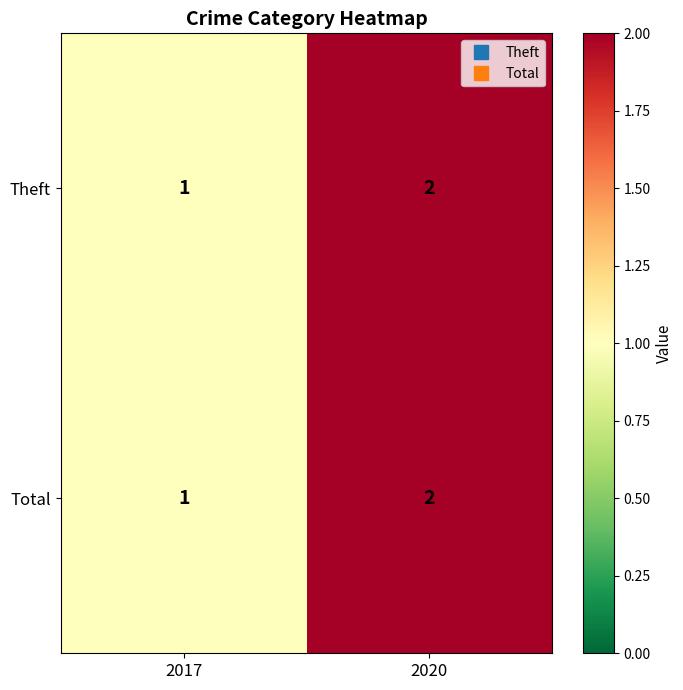

Rank the categories by Total value from highest to lowest.

2020, 2017